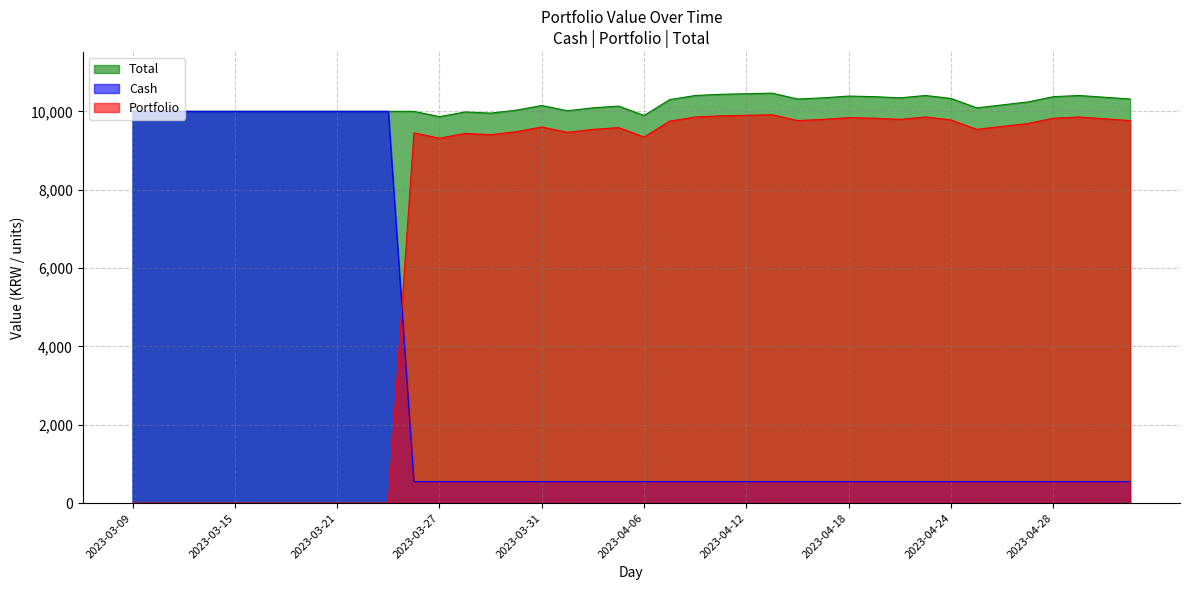

How many interior local peaks does the Total series have?

7